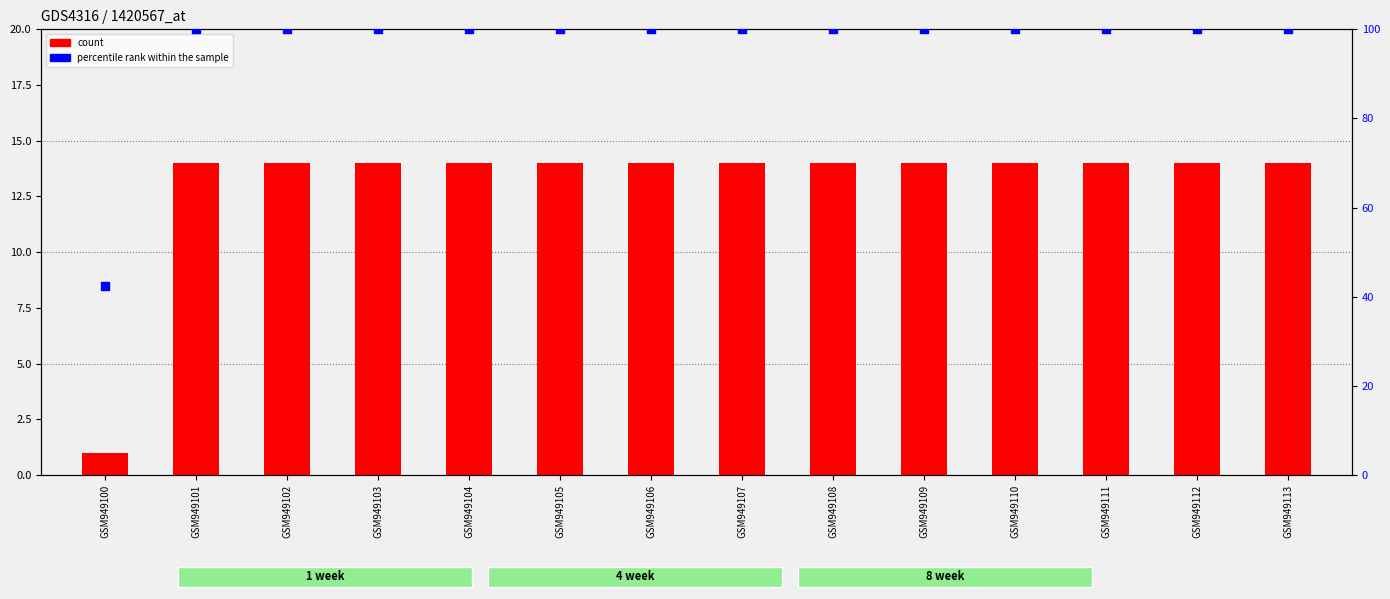

Is the value of count at GSM949112 greater than the value of percentile rank within the sample at GSM949106?

No